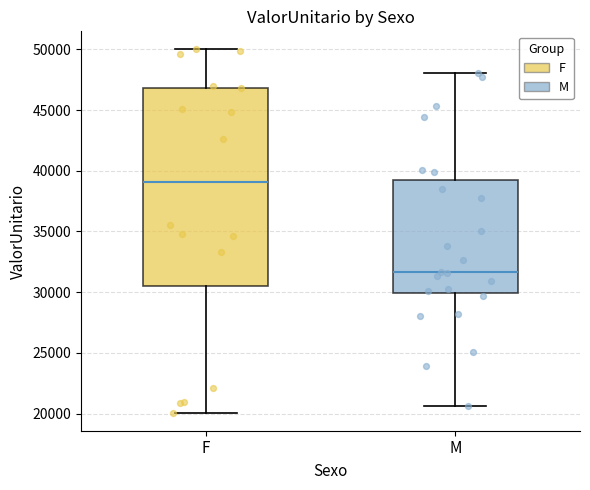

Where does the upper whisker of the box for F end on the y-axis? The values are not printed on the chart, so give them approximately, as read against the axis.

50000